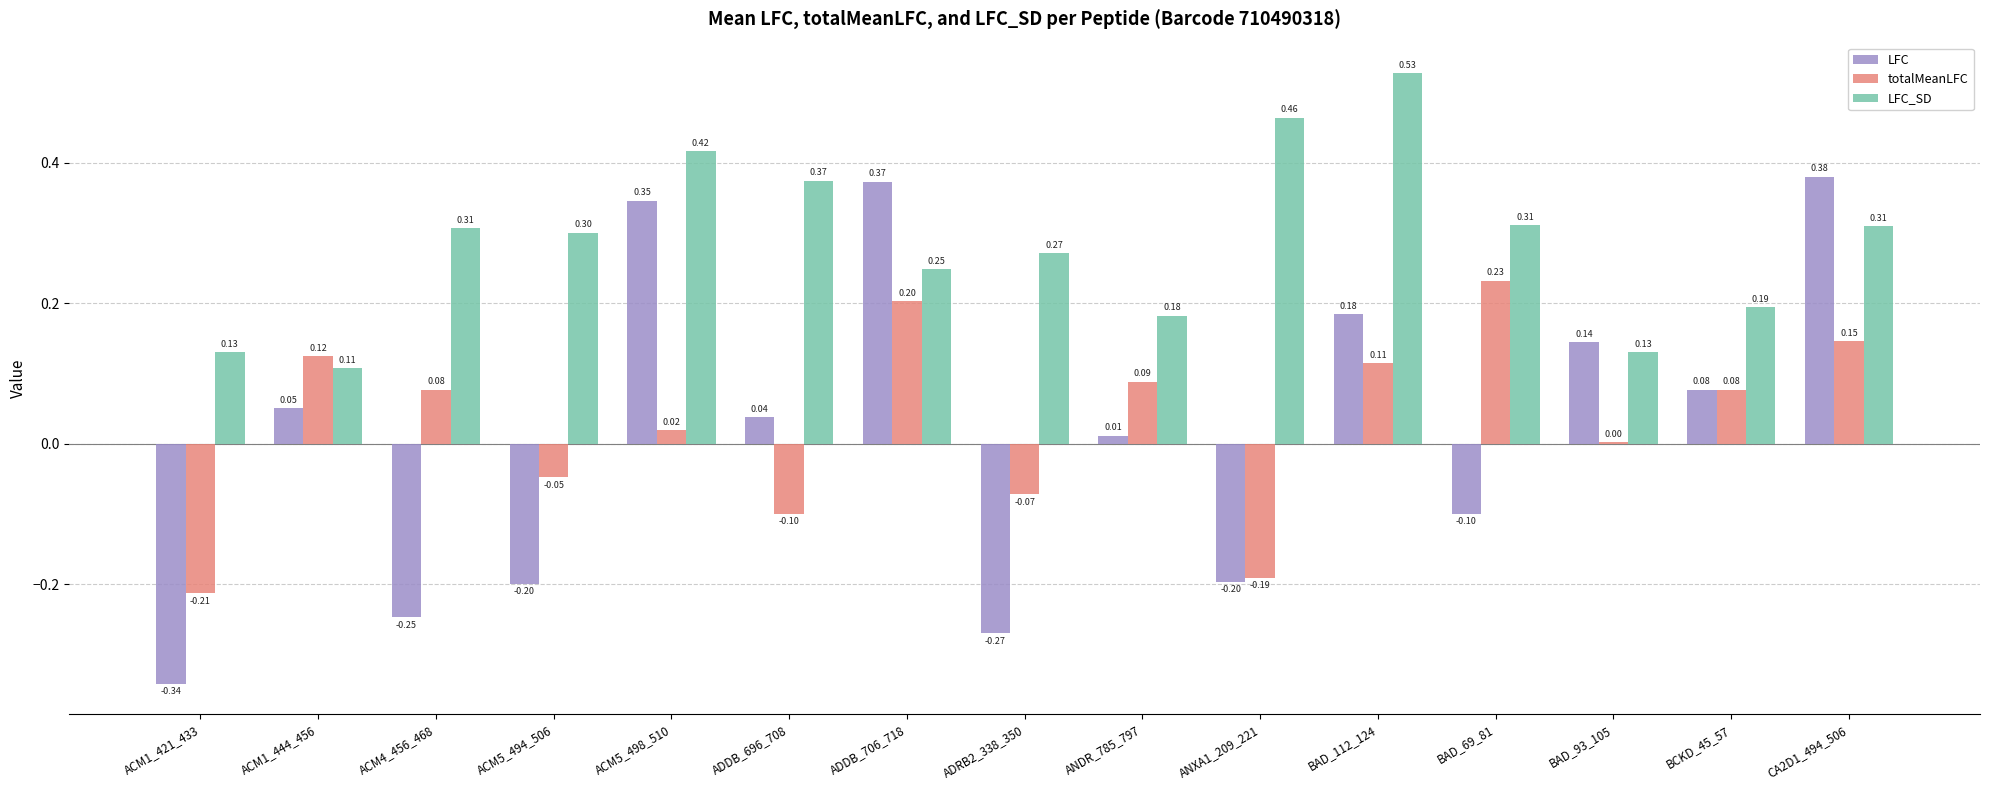

Which series has the largest range (max minus min)?

LFC